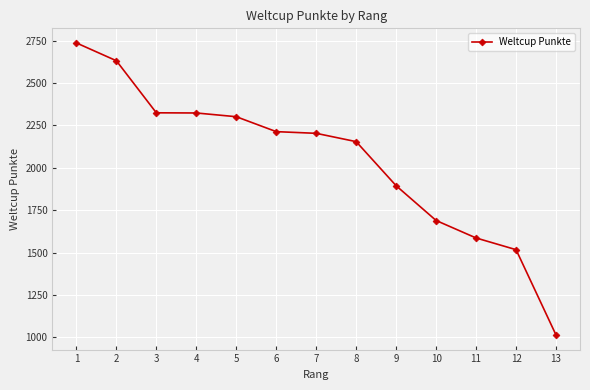

True or false: the data shows 1523 at 4.

False